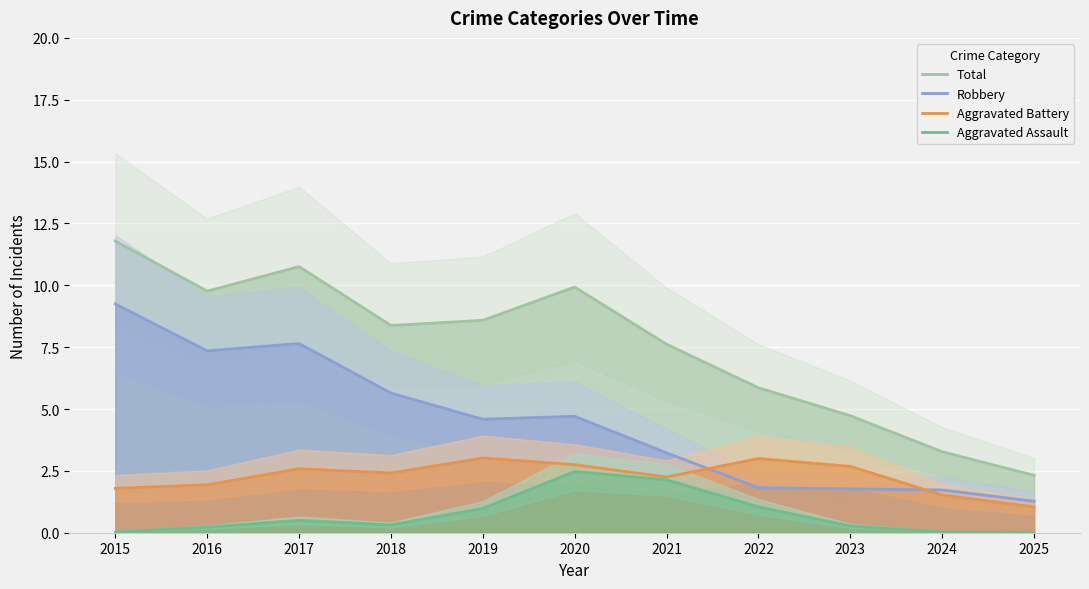

Is it true that Aggravated Battery equals 1.8 at 2015?

True